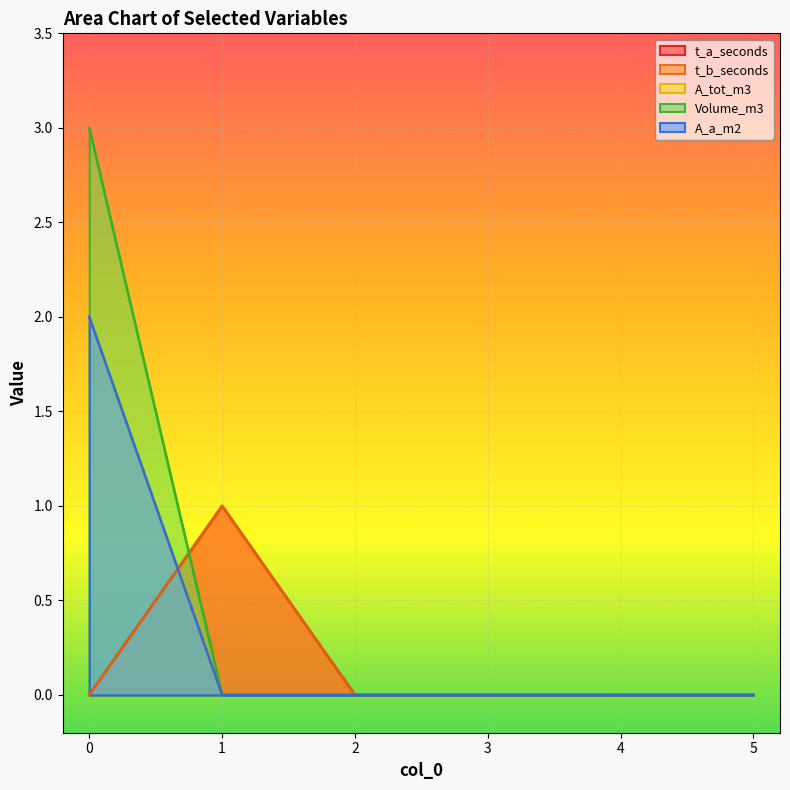

Reading left to right, extract all data points from this chart.

t_a_seconds: 0=0	1=1	2=0	3=0	4=0	5=0
t_b_seconds: 0=0	1=1	2=0	3=0	4=0	5=0
A_tot_m3: 0=2	1=0	2=0	3=0	4=0	5=0
Volume_m3: 0=3	1=0	2=0	3=0	4=0	5=0
A_a_m2: 0=2	1=0	2=0	3=0	4=0	5=0